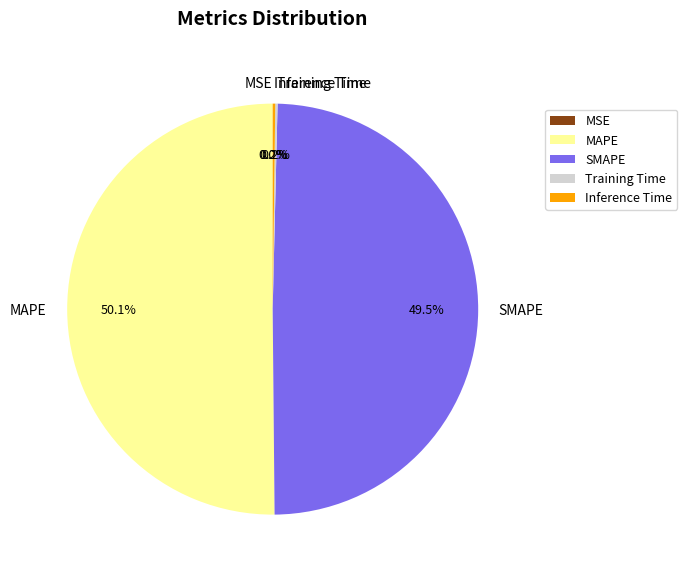

Does SMAPE account for over 50% of the chart?

No